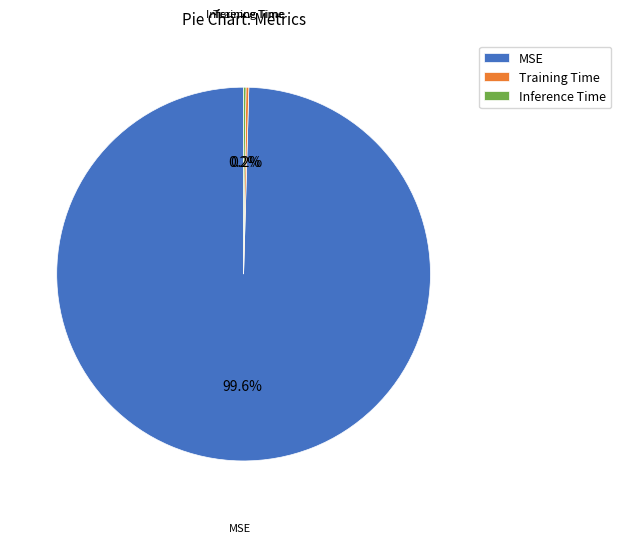

Which slice is the largest?

MSE